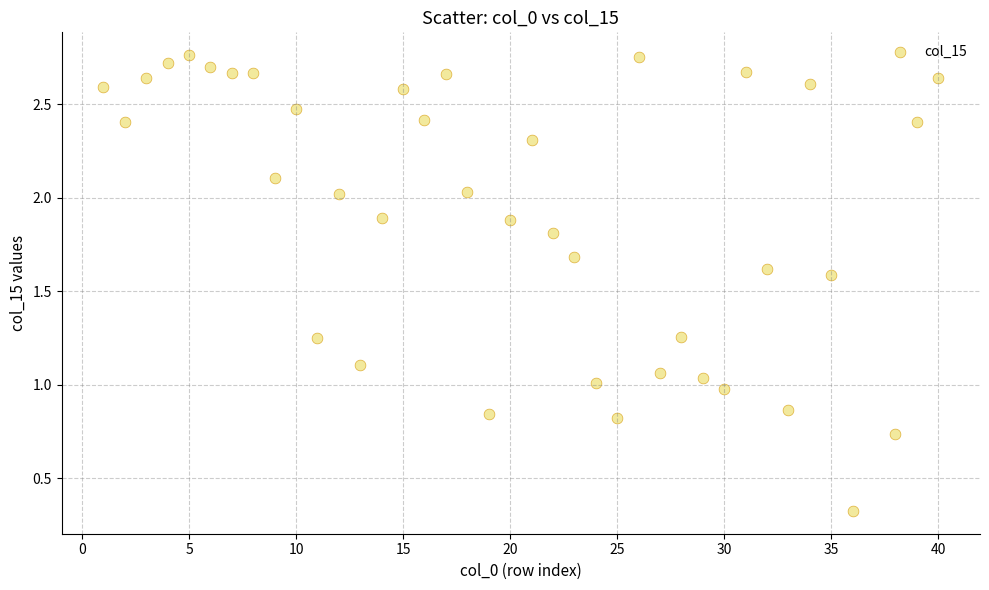

What is the range of Y values (max minus min)?

2.4